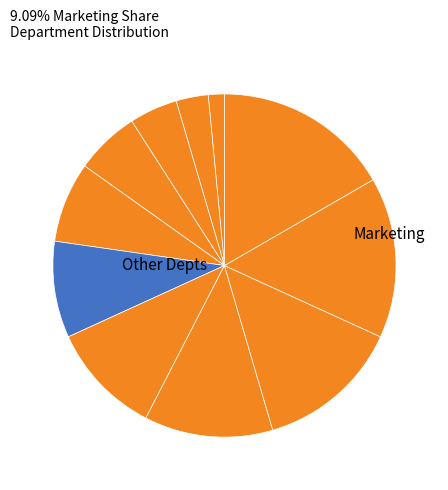

Count the number of slices in the pie.

11